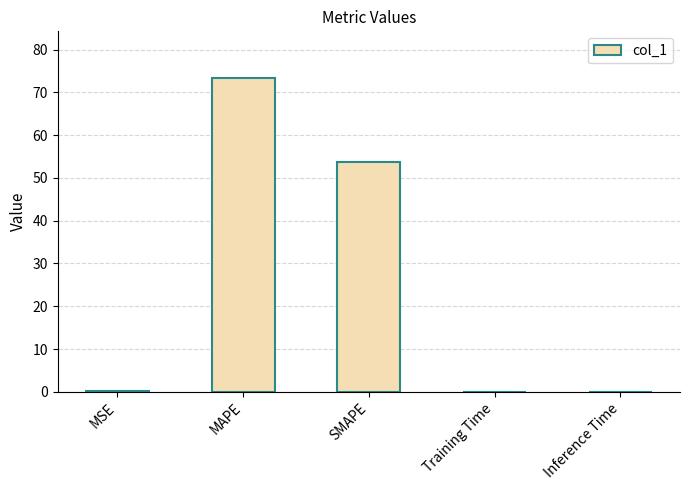

Between Inference Time and MAPE, which is larger?

MAPE